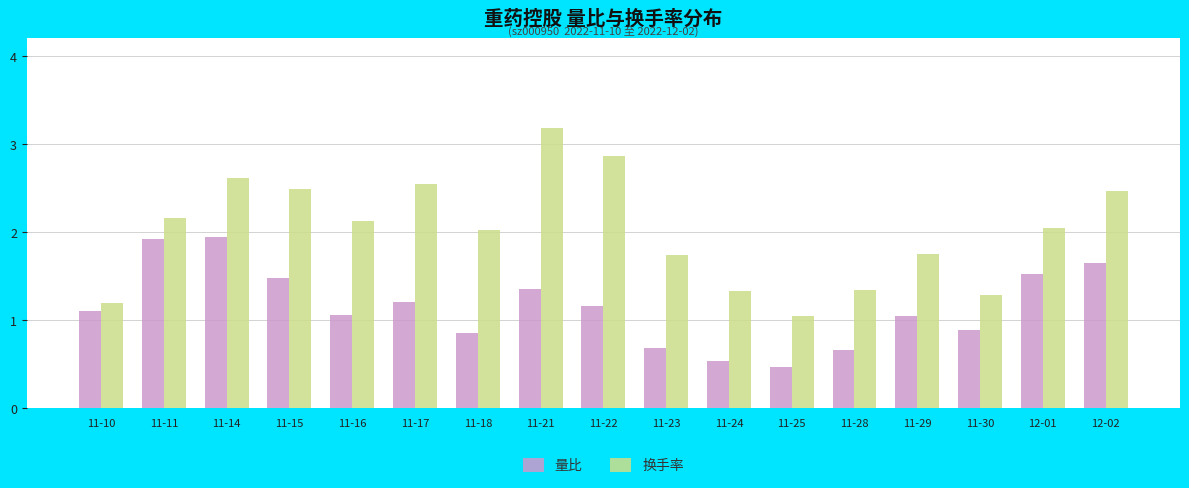

Rank the series by their maximum value, from lowest to highest.

量比, 换手率